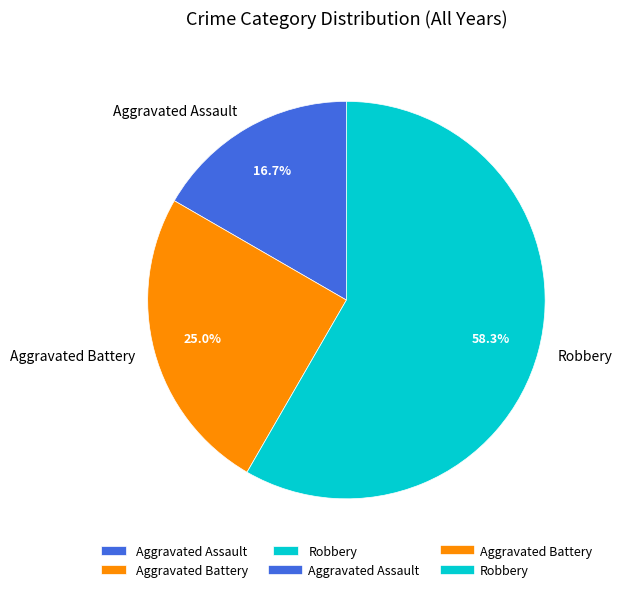

Which slice is the smallest?

Aggravated Assault